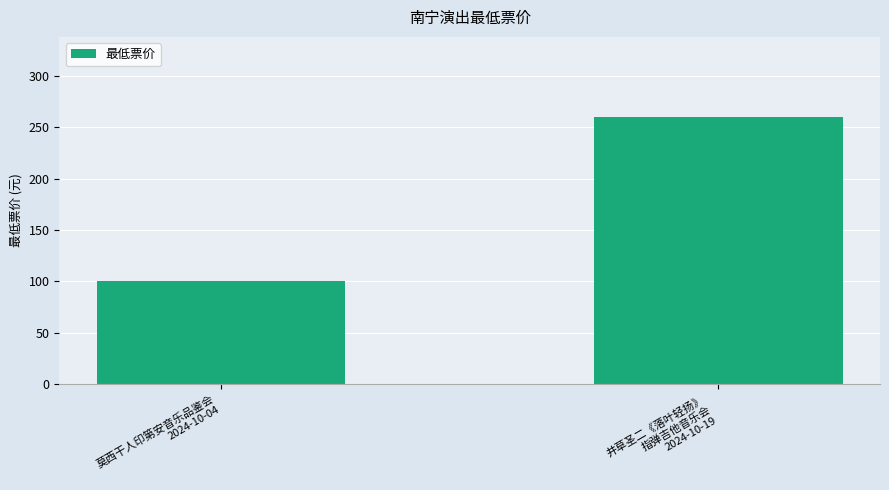

At which category does the chart reach its minimum across all series?

莫西干人印第安音乐品鉴会
2024-10-04